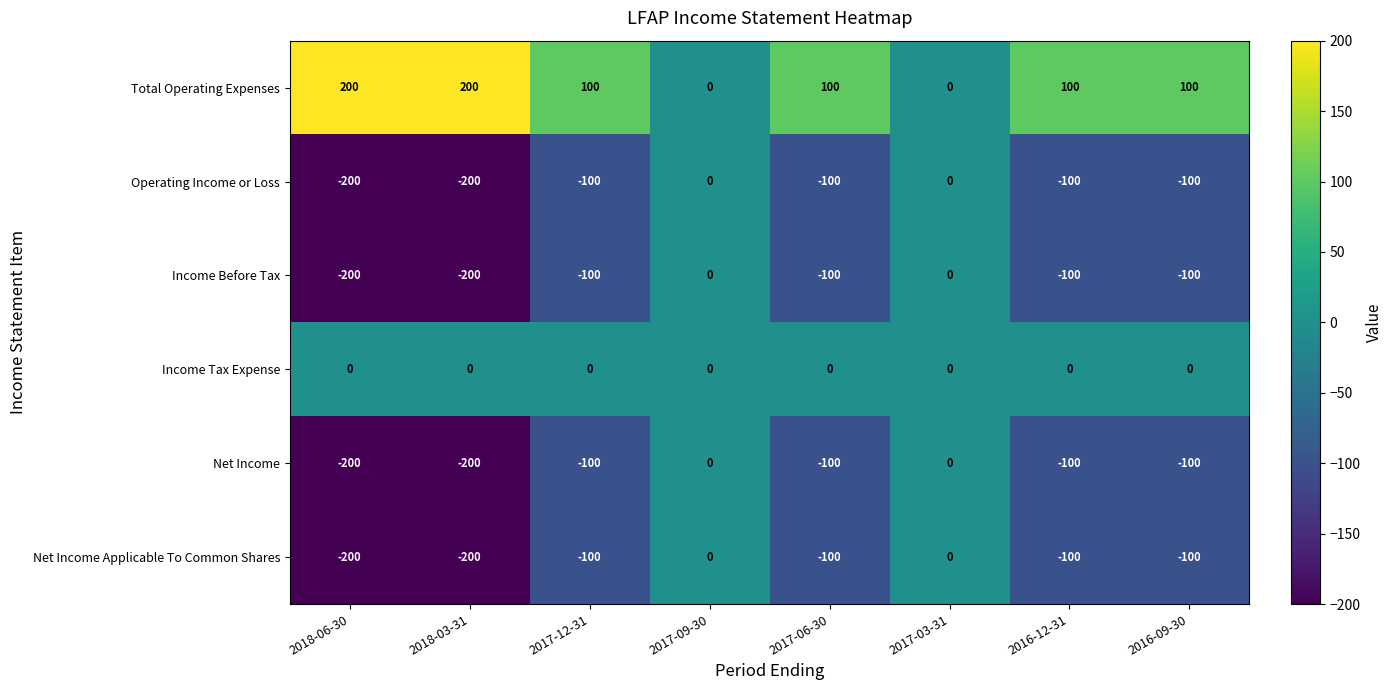

What is the smallest value displayed?

-200